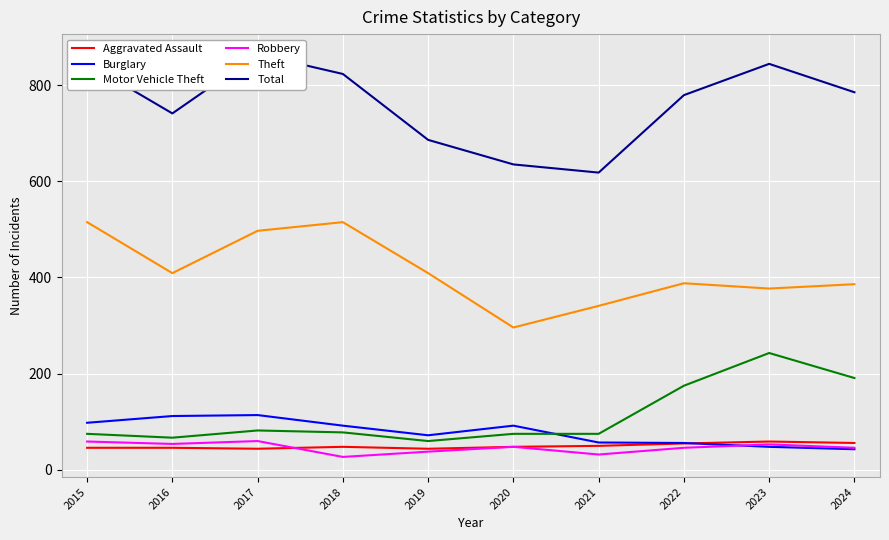

Reading left to right, extract all data points from this chart.

Aggravated Assault: 46	46	44	48	44	48	50	55	59	56
Burglary: 98	112	114	92	72	92	57	56	48	43
Motor Vehicle Theft: 75	67	82	78	60	75	75	175	243	191
Robbery: 59	54	60	27	38	48	32	46	53	46
Theft: 515	409	497	515	409	296	341	388	377	386
Total: 845	741	864	823	686	635	618	779	844	785